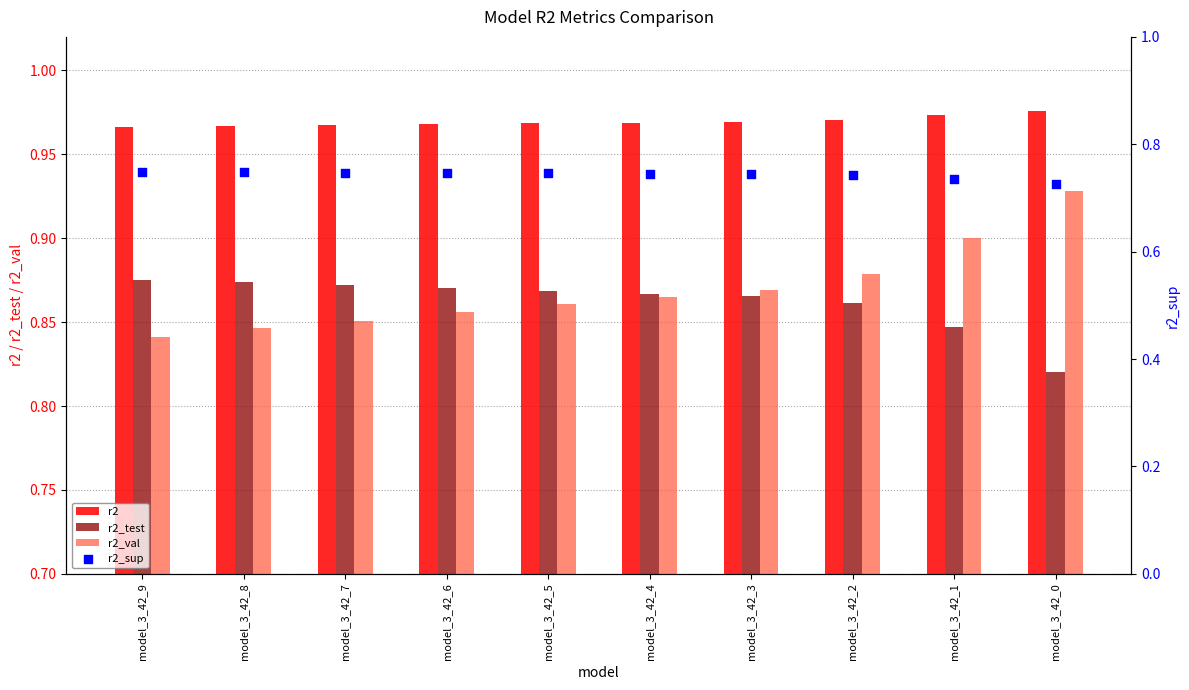

Which series has the largest Y range (max minus min)?

r2_val